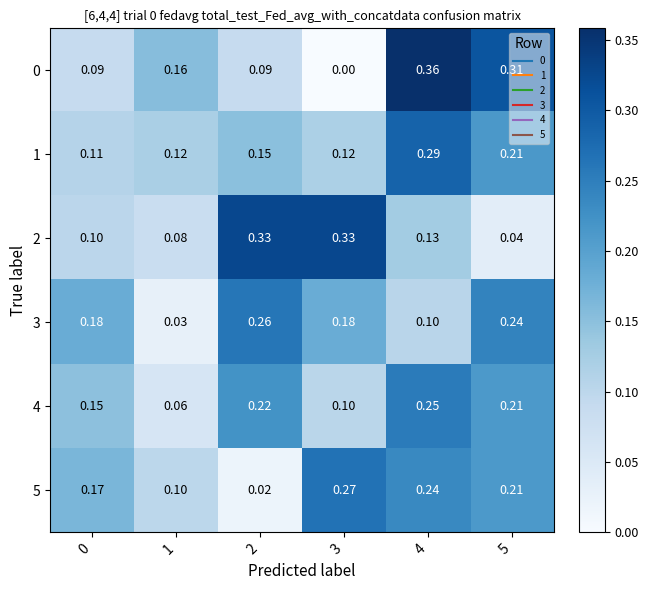

Is the value of 3 at 0 greater than the value of 4 at 2?

No